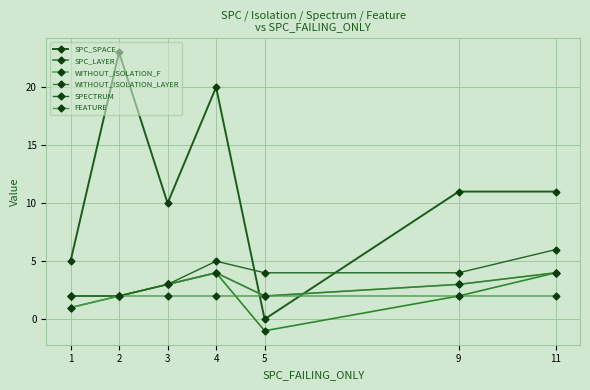

Which series changed the most between 1 and 5?

SPC_SPACE